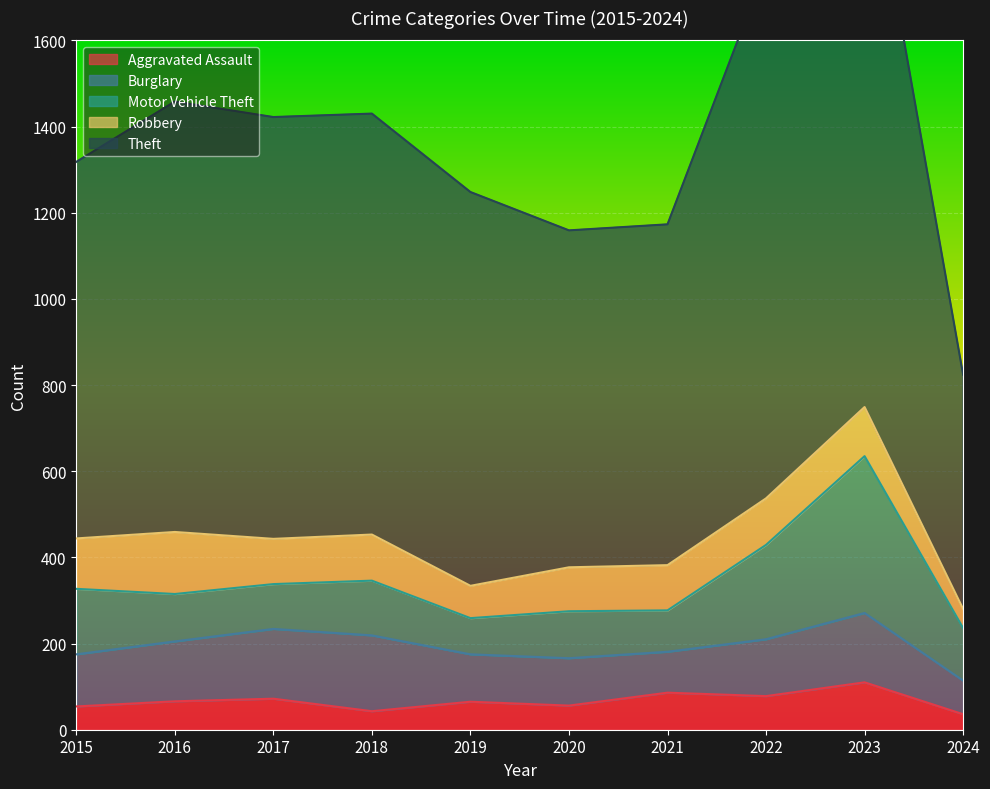

Rank the series at 2022 from lowest to highest value.

Aggravated Assault, Robbery, Burglary, Motor Vehicle Theft, Theft